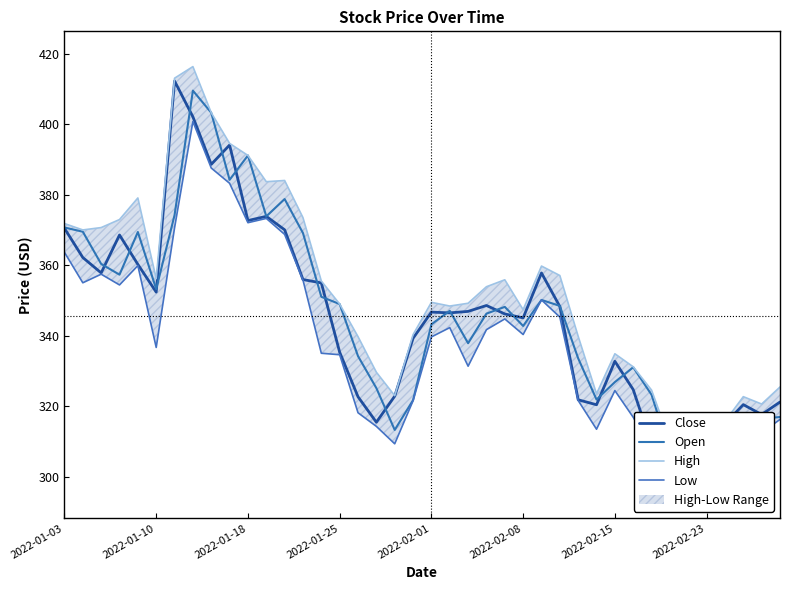

Does the chart display data point markers on the line(s)?

No